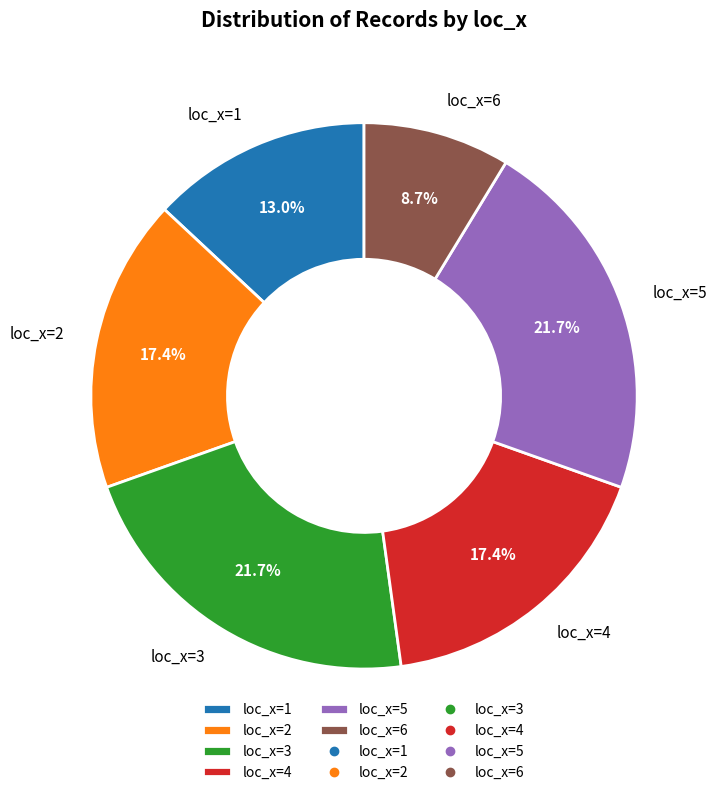

Which has a higher value, loc_x=1 or loc_x=5?

loc_x=5